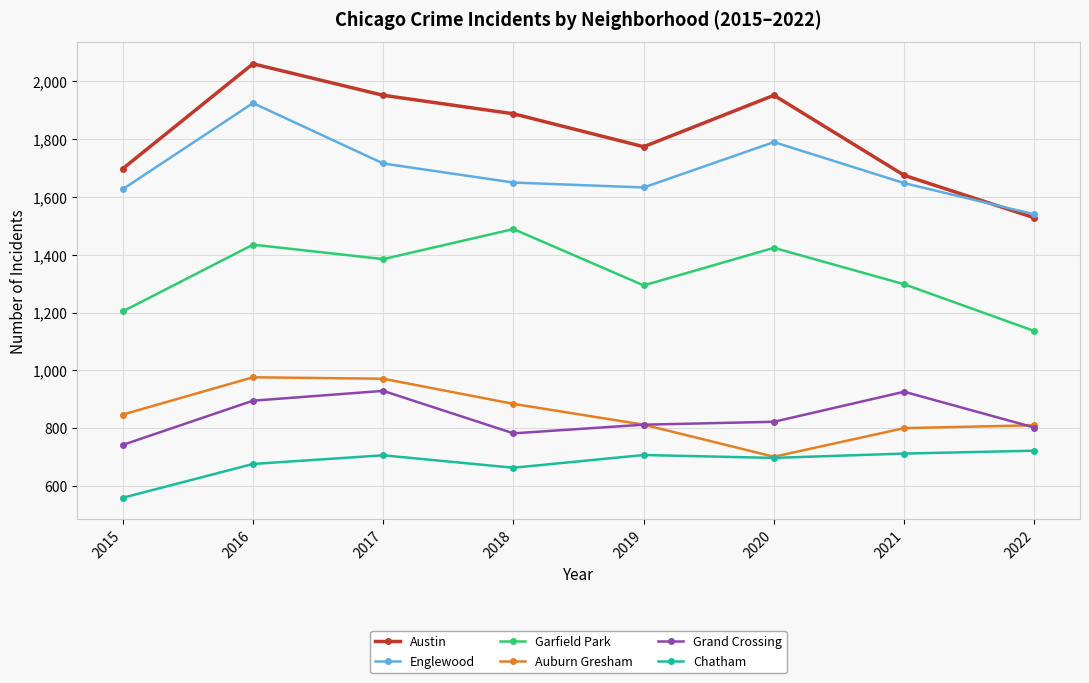

True or false: Englewood and Garfield Park cross at least once.

False